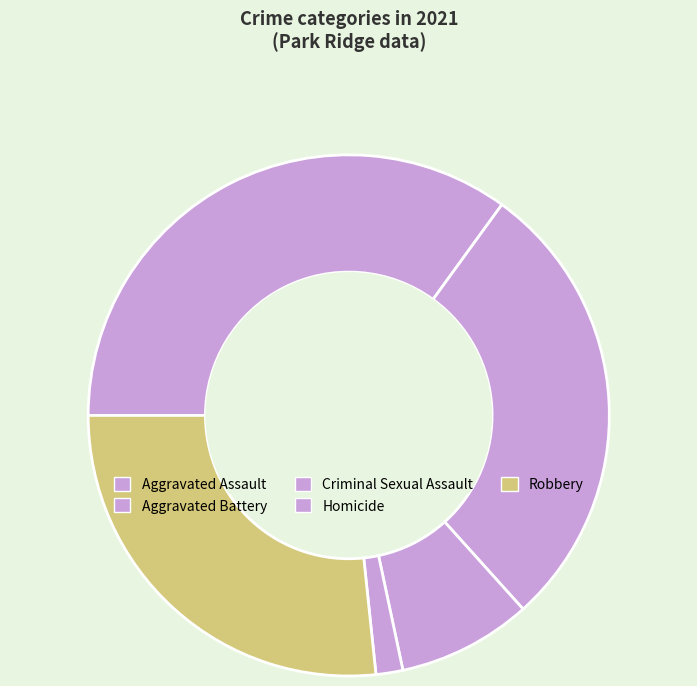

Combined, do Homicide and Aggravated Battery account for over 50%?

No